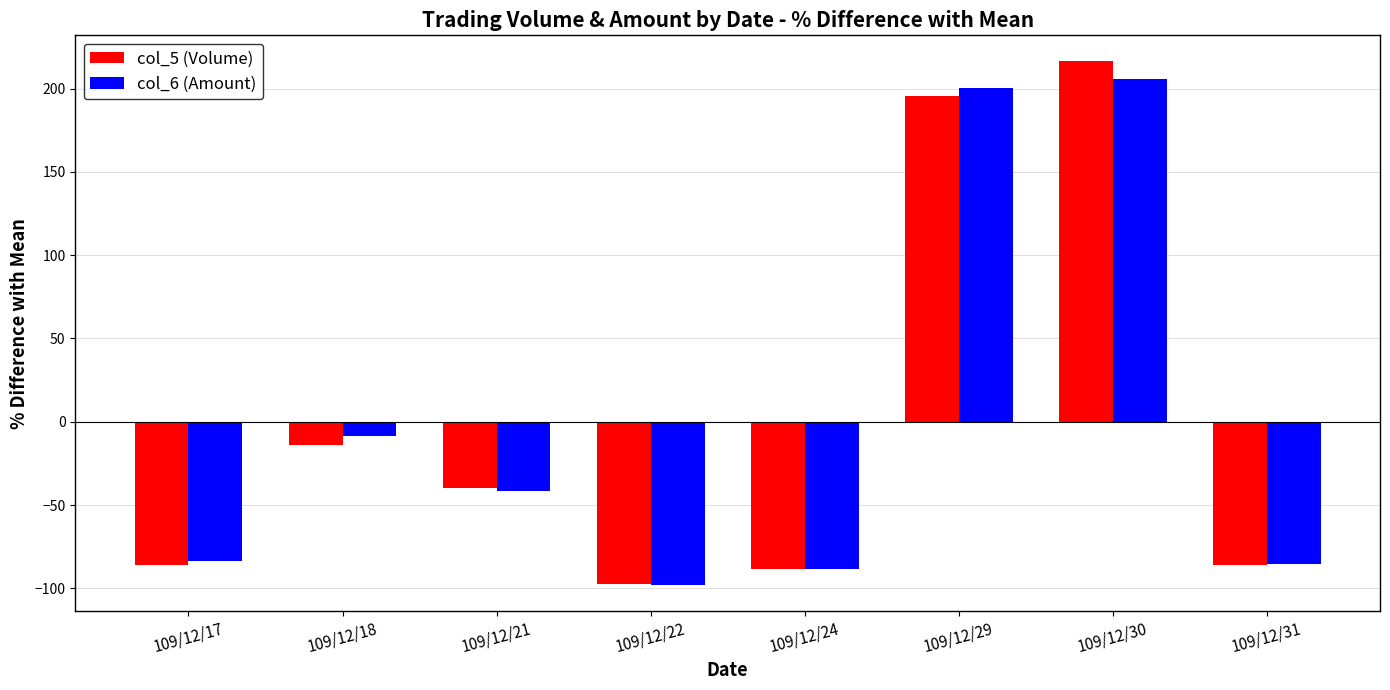

How many groups of bars are there?

8